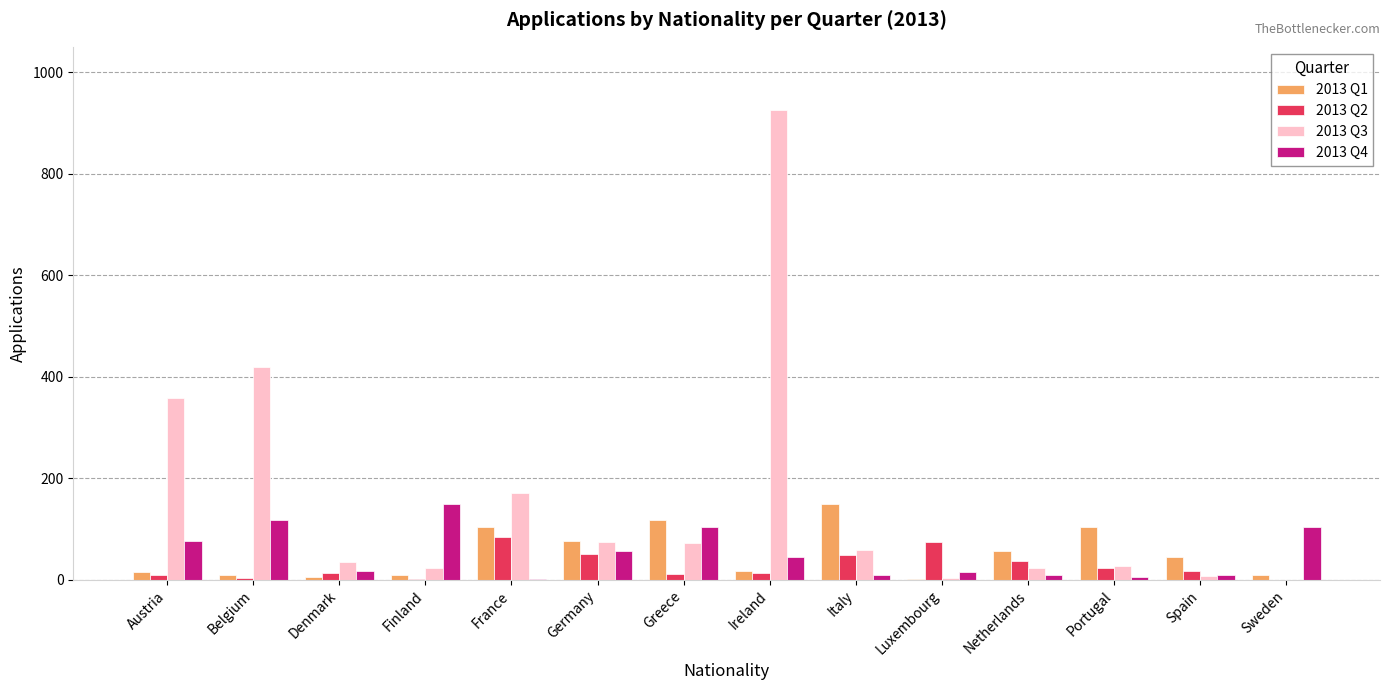

Which series has the largest total across all categories?

2013 Q3